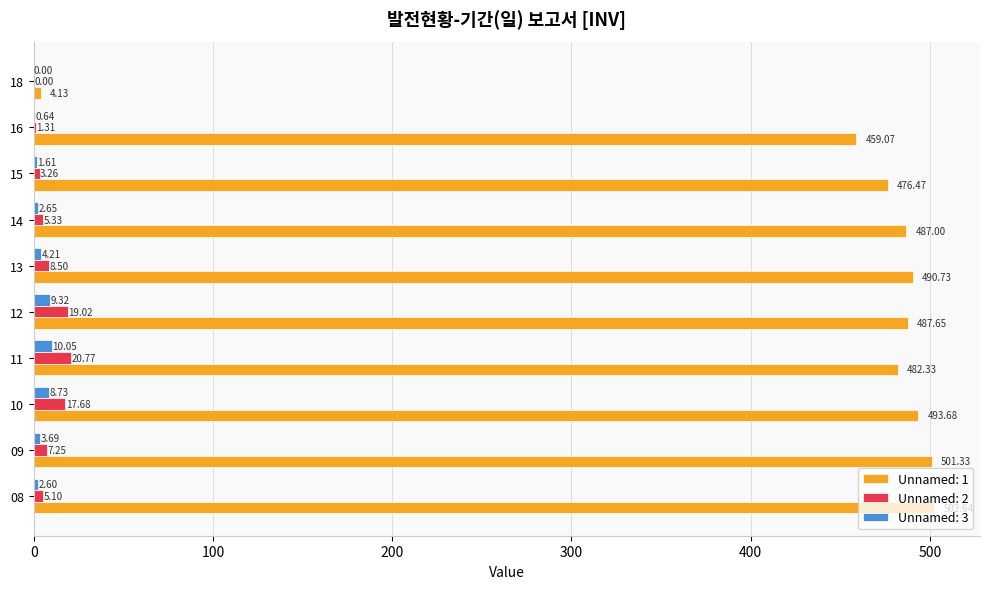

True or false: Unnamed: 3 has a value of 10.1 at 11.

True